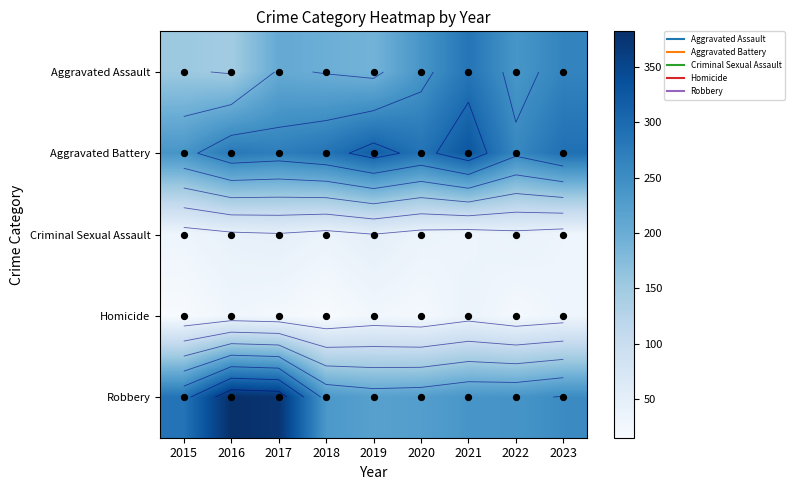

What is the spread (max minus min) of values at 2023?

260